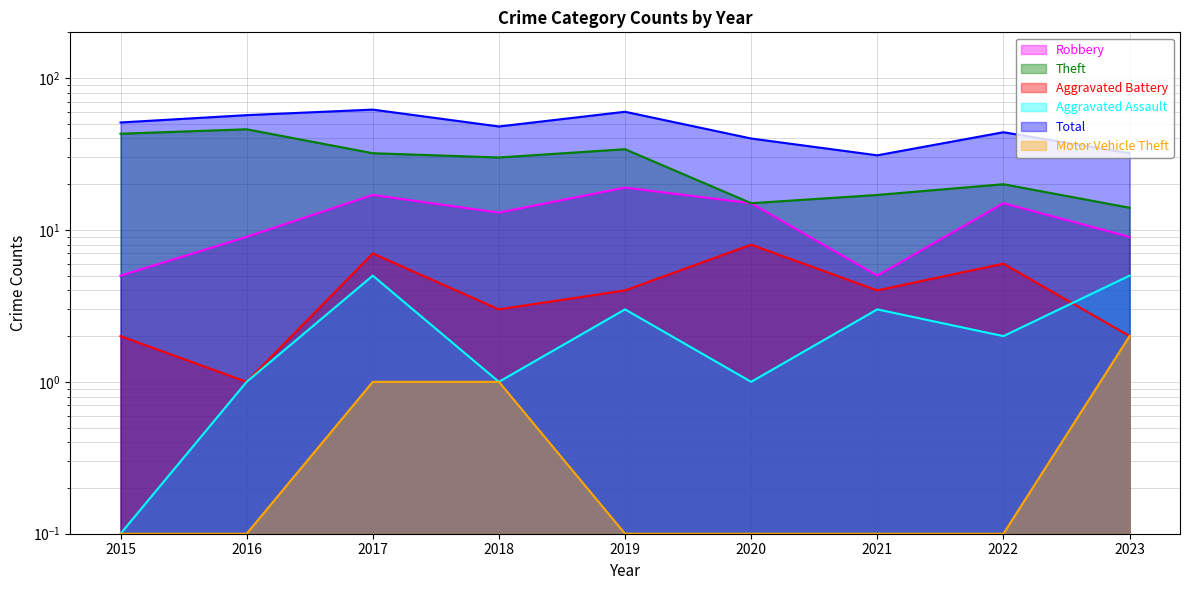

Reading left to right, what are all the values shown in this chart?

Robbery: 5.0	9.0	17.0	13.0	19.0	15.0	5.0	15.0	9.0
Theft: 43.0	46.0	32.0	30.0	34.0	15.0	17.0	20.0	14.0
Aggravated Battery: 2.0	1.0	7.0	3.0	4.0	8.0	4.0	6.0	2.0
Aggravated Assault: 0.1	1.0	5.0	1.0	3.0	1.0	3.0	2.0	5.0
Total: 51.0	57.0	62.0	48.0	60.0	40.0	31.0	44.0	32.0
Motor Vehicle Theft: 0.1	0.1	1.0	1.0	0.1	0.1	0.1	0.1	2.0